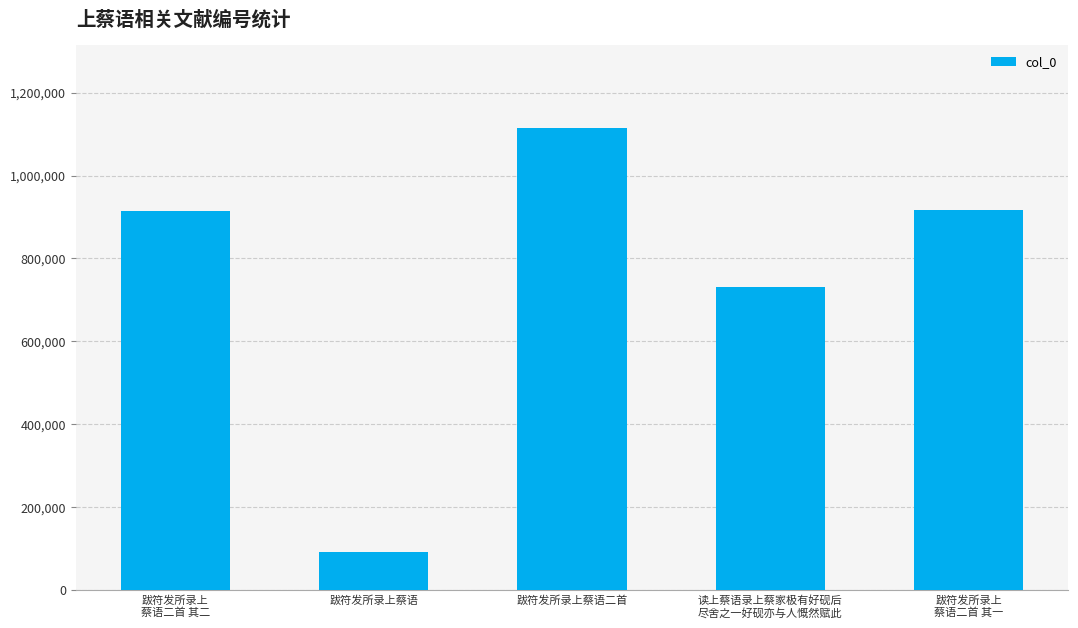

What position from the right is 跋符发所录上蔡语?

4